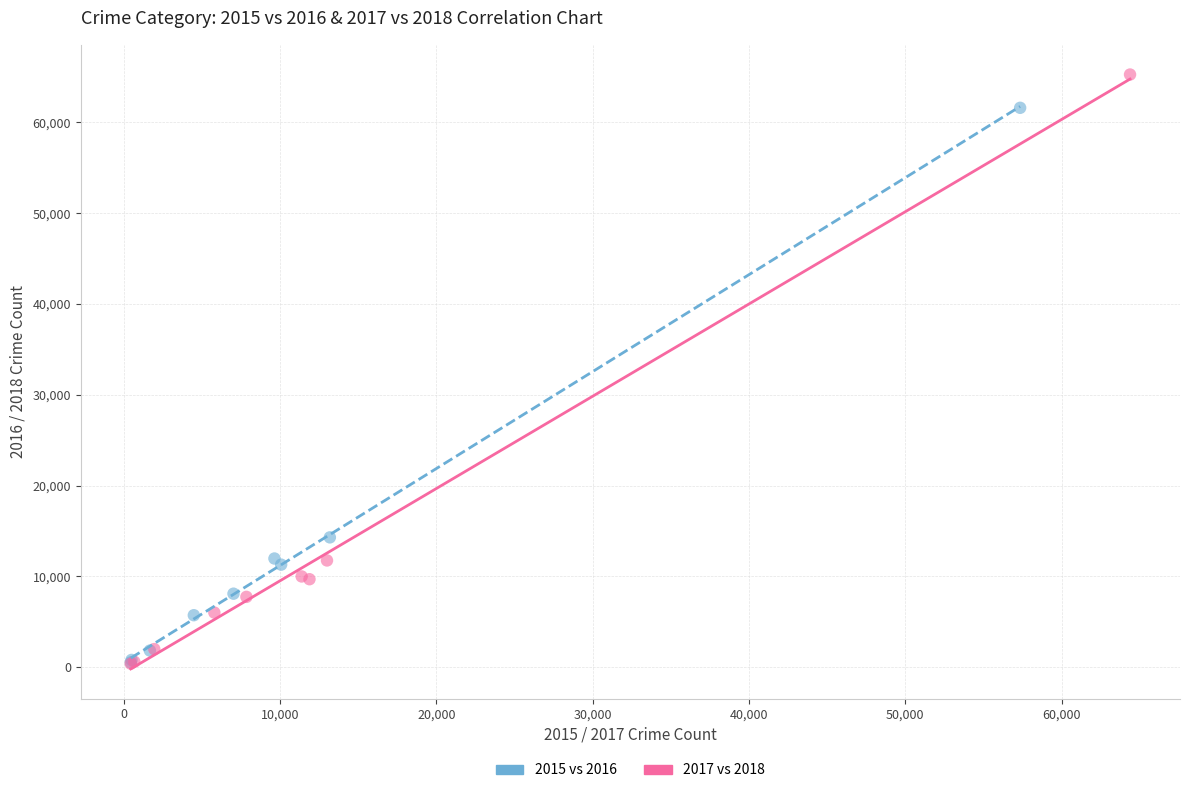

Which series has the widest spread of Y values?

2017 vs 2018